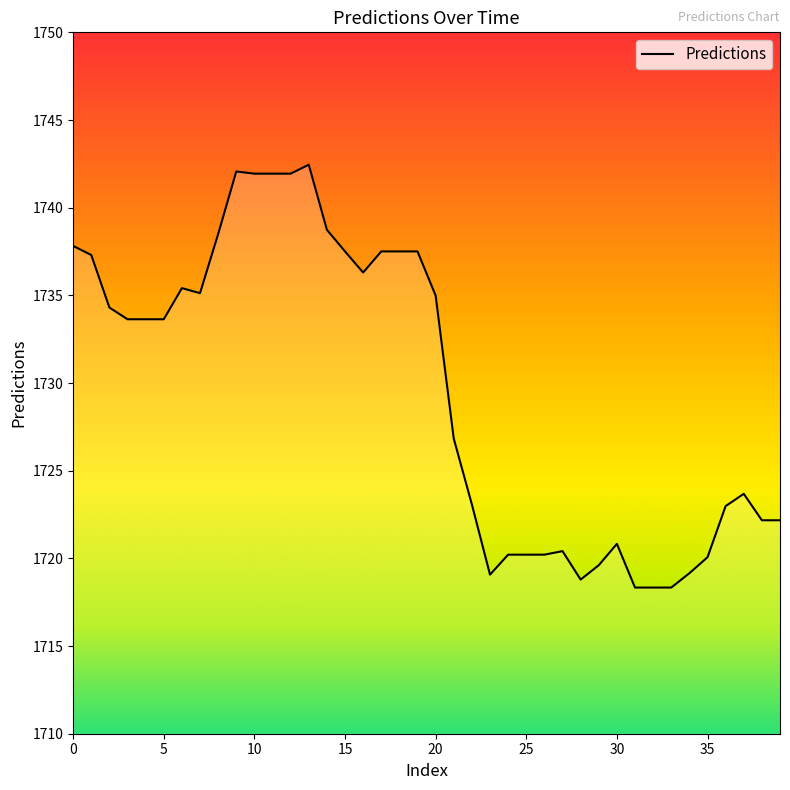

What is the smallest value displayed?

1718.3